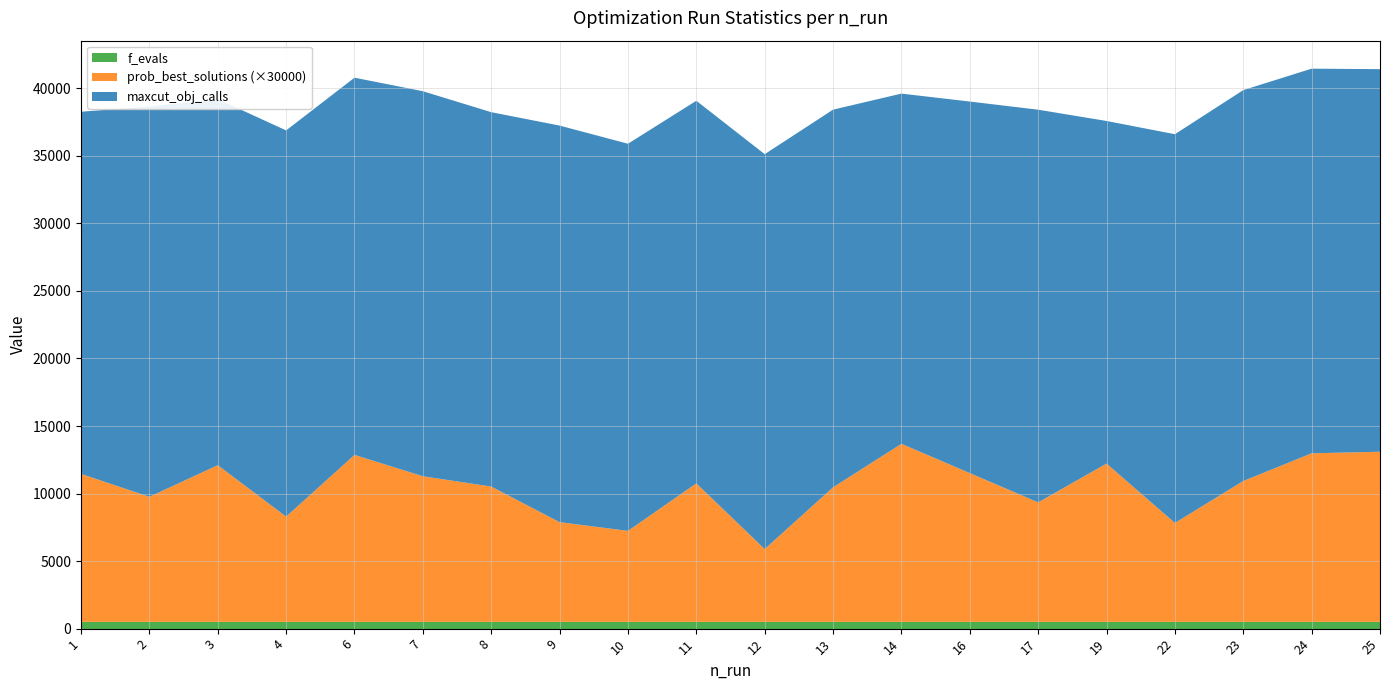

Reading left to right, what are all the values shown in this chart?

maxcut_obj_calls: 26812.0	28900.0	27105.0	28594.0	27927.0	28507.0	27717.0	29362.0	28661.0	28328.0	29237.0	27963.0	25928.0	27508.0	29073.0	25366.0	28781.0	28941.0	28478.0	28324.0
prob_best_solutions_scaled: 0.4	0.3	0.4	0.3	0.4	0.4	0.3	0.2	0.2	0.3	0.2	0.3	0.4	0.4	0.3	0.4	0.2	0.3	0.4	0.4
f_evals: 500.0	500.0	500.0	500.0	500.0	500.0	500.0	500.0	500.0	500.0	500.0	500.0	500.0	500.0	500.0	500.0	500.0	500.0	500.0	500.0